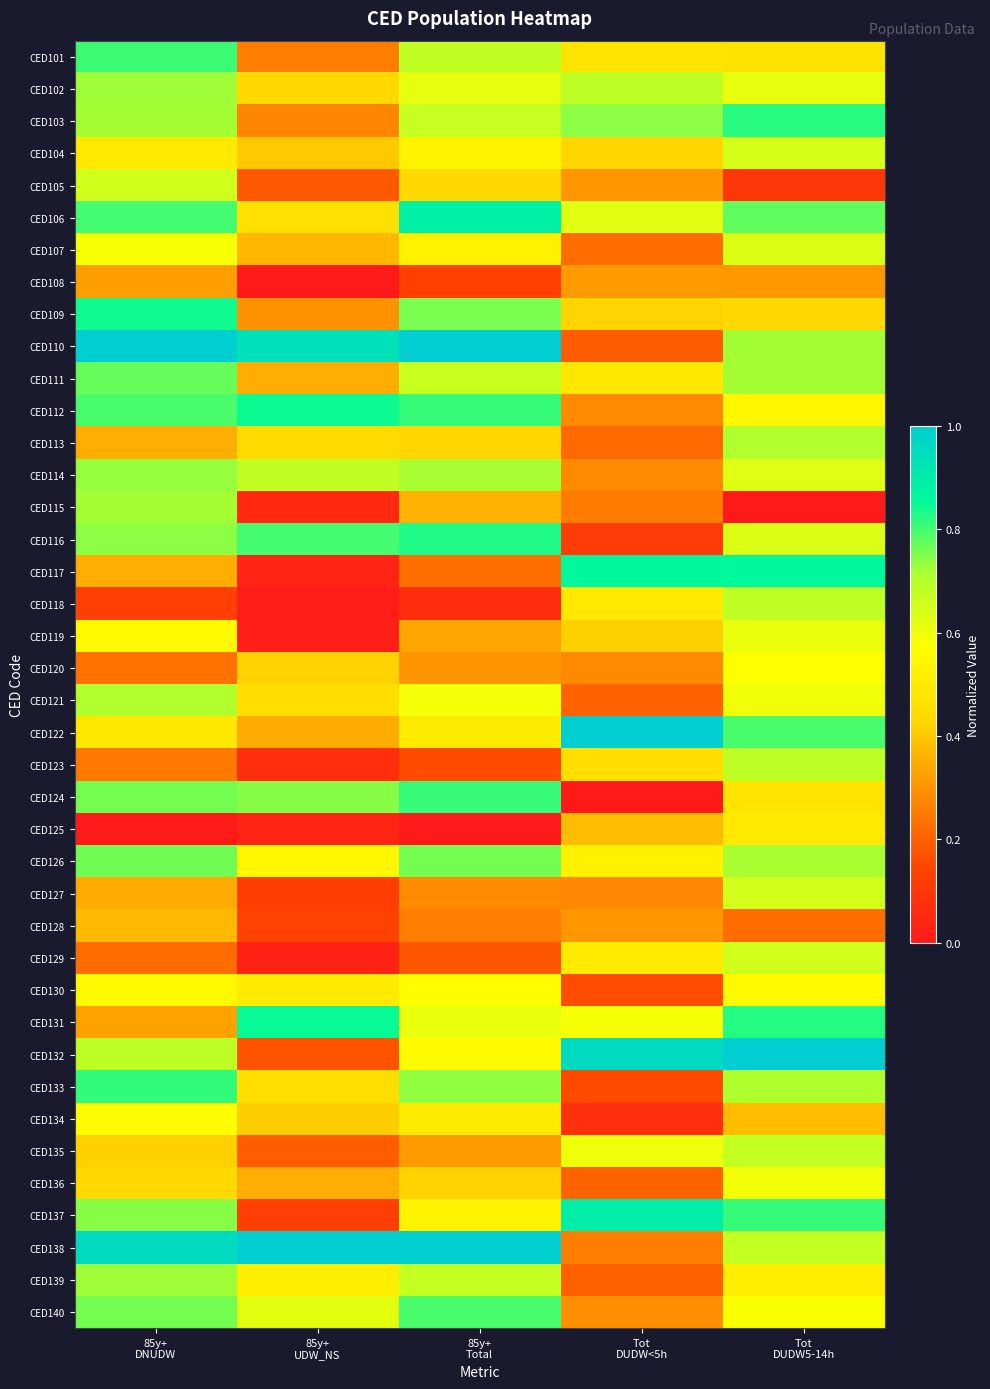

How many series are shown in this chart?

40